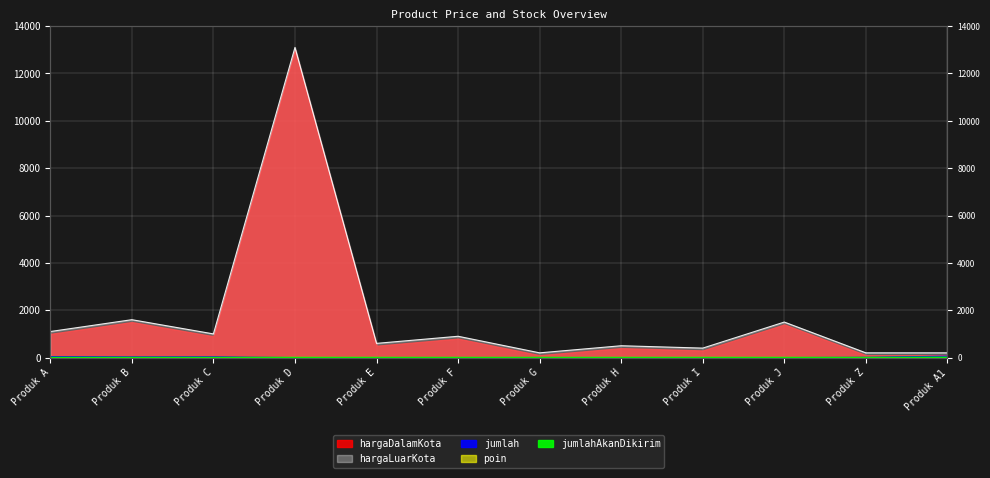

How many interior local peaks does the poin series have?

3